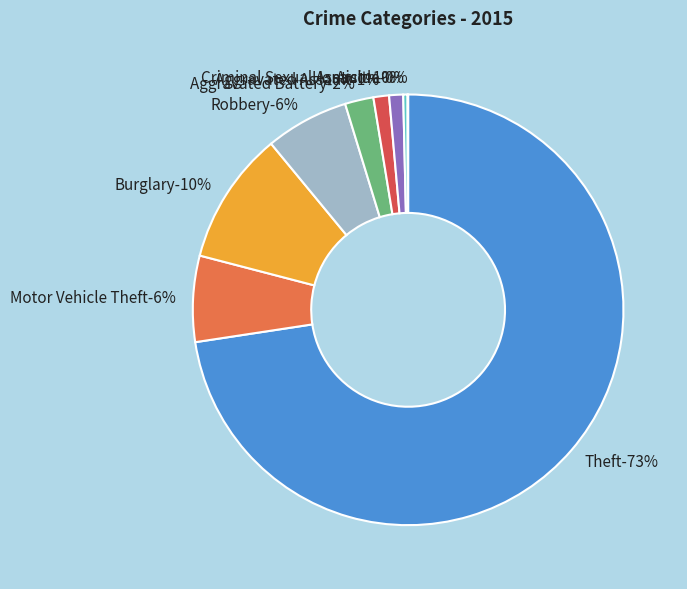

What is the largest slice in the pie chart?

Theft